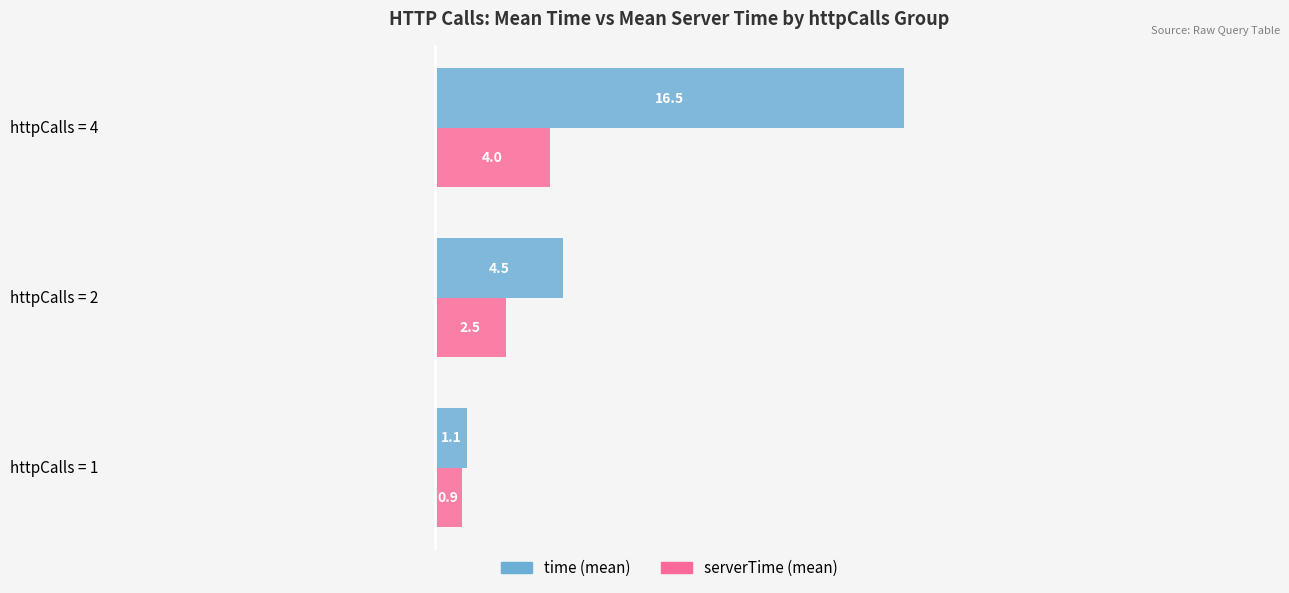

How many series are shown in this chart?

2